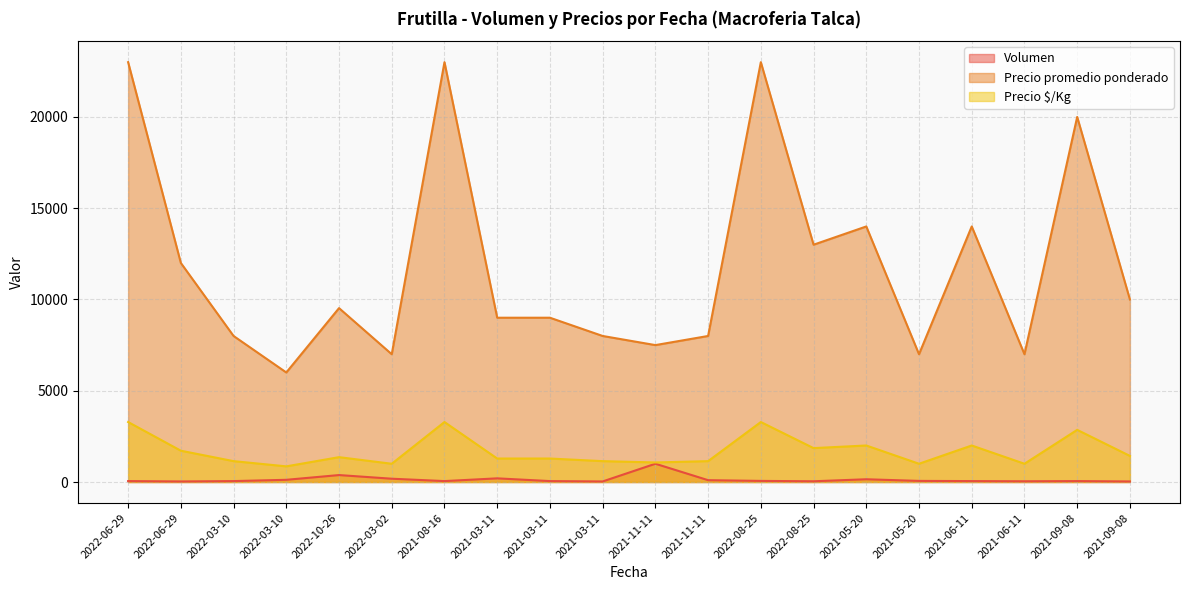

True or false: Precio promedio ponderado and Precio $/Kg cross at least once.

False